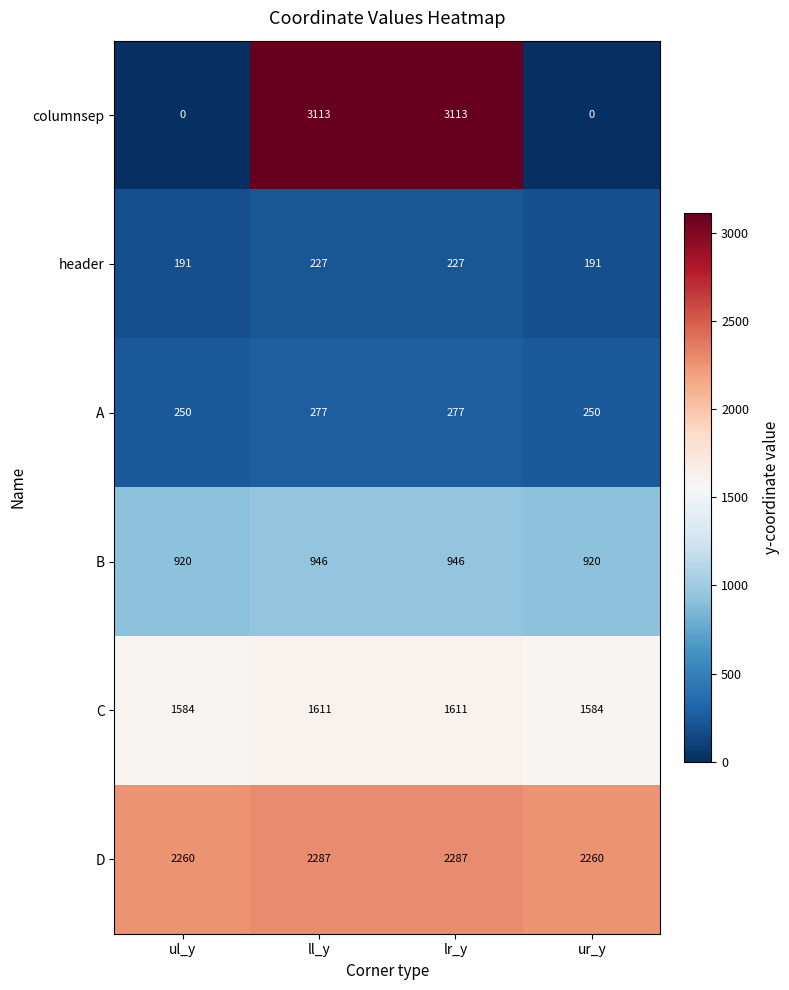

At ll_y, list the series in order from smallest to largest.

header, A, B, C, D, columnsep